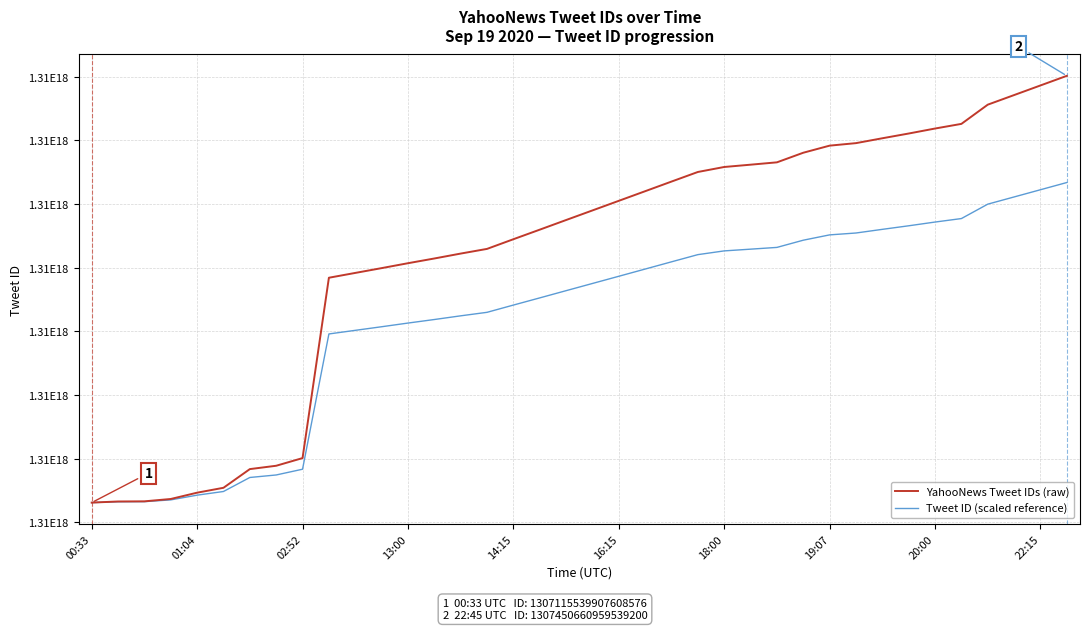

Does the chart display data point markers on the line(s)?

No